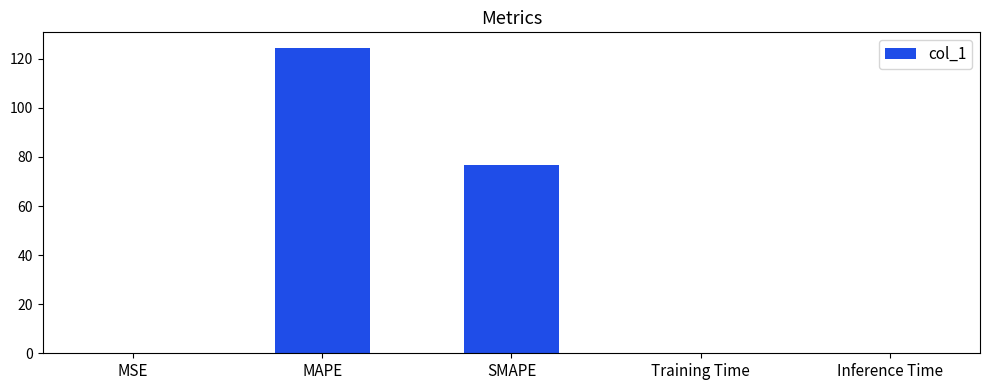

Read the value at SMAPE.

76.8